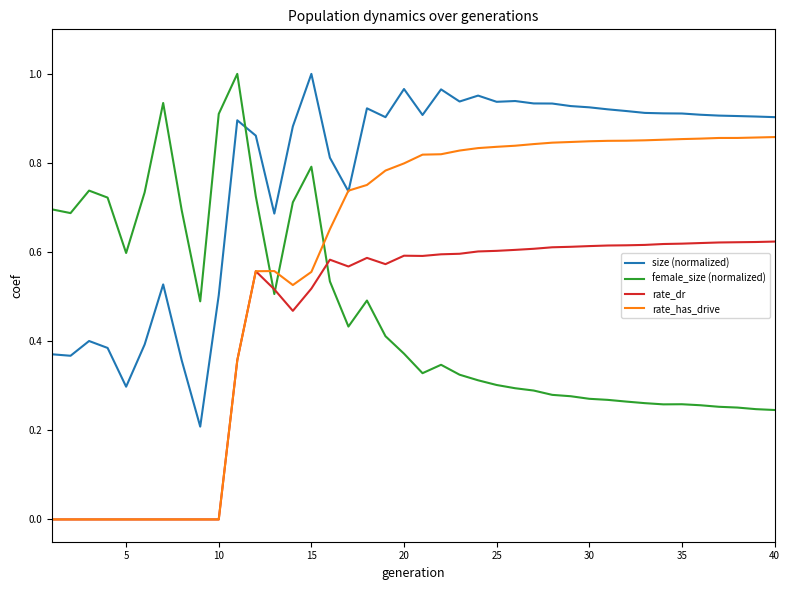

Which series has the widest spread of values?

rate_has_drive